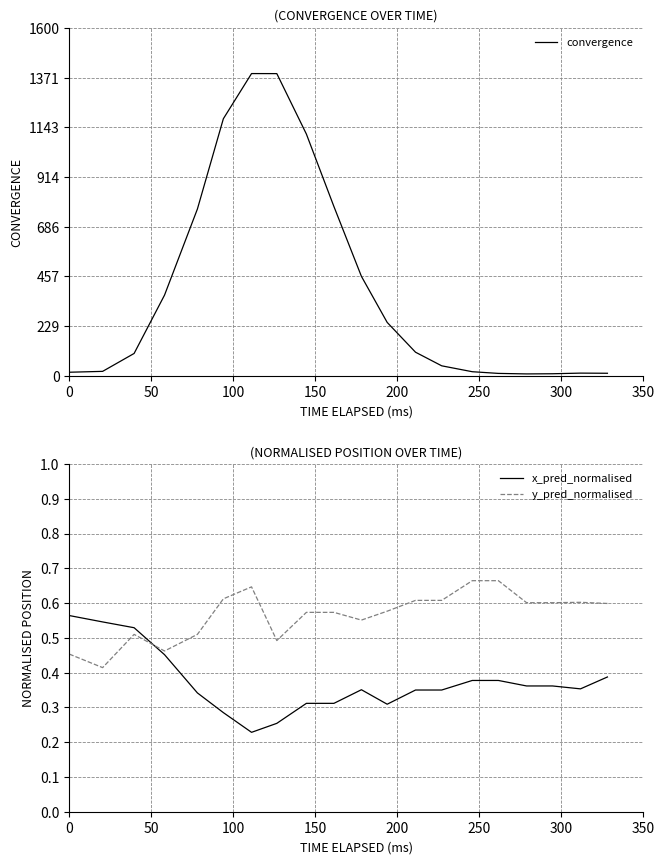

How many intersections are there between y_pred_normalised and x_pred_normalised?

1